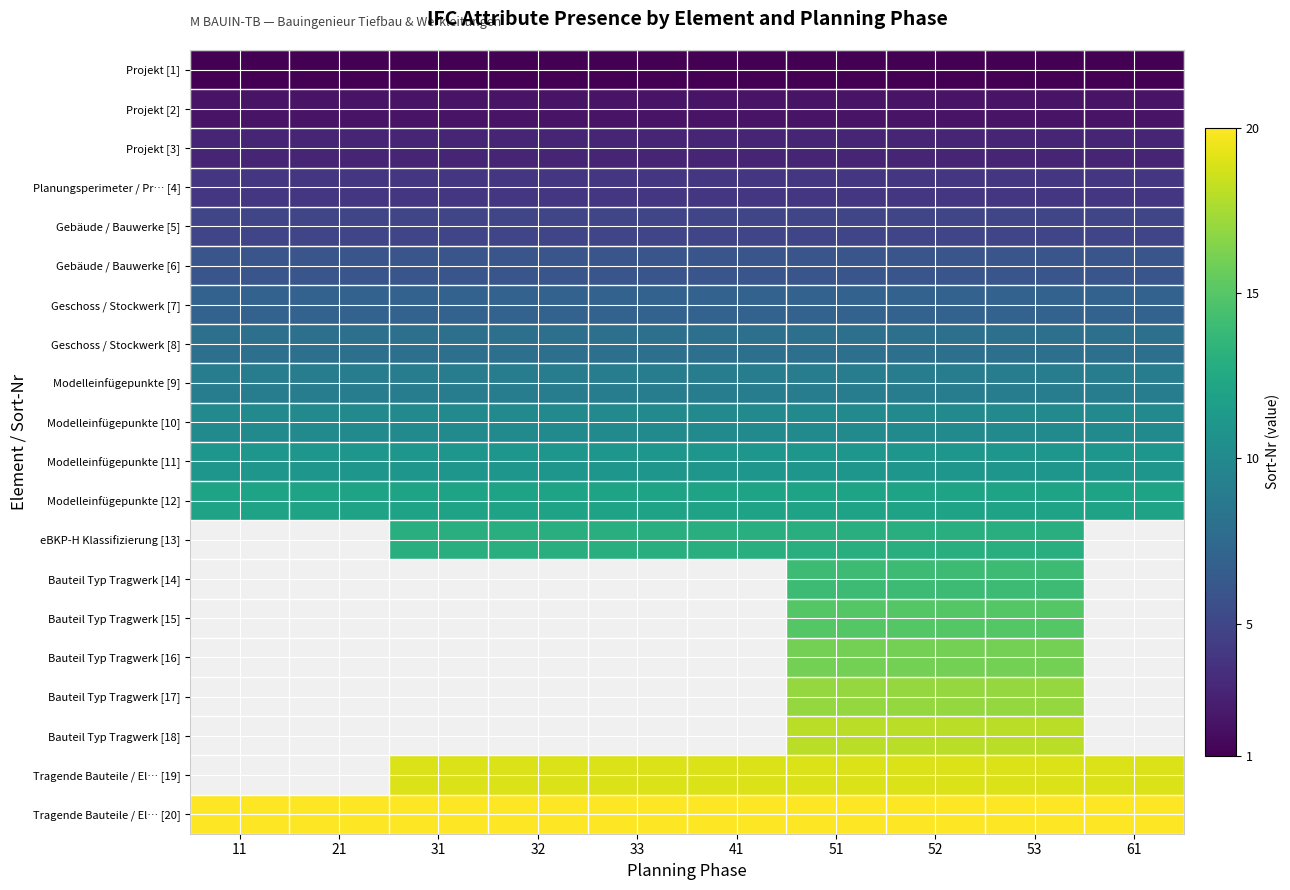

Between 21 and 51, which is larger?

21